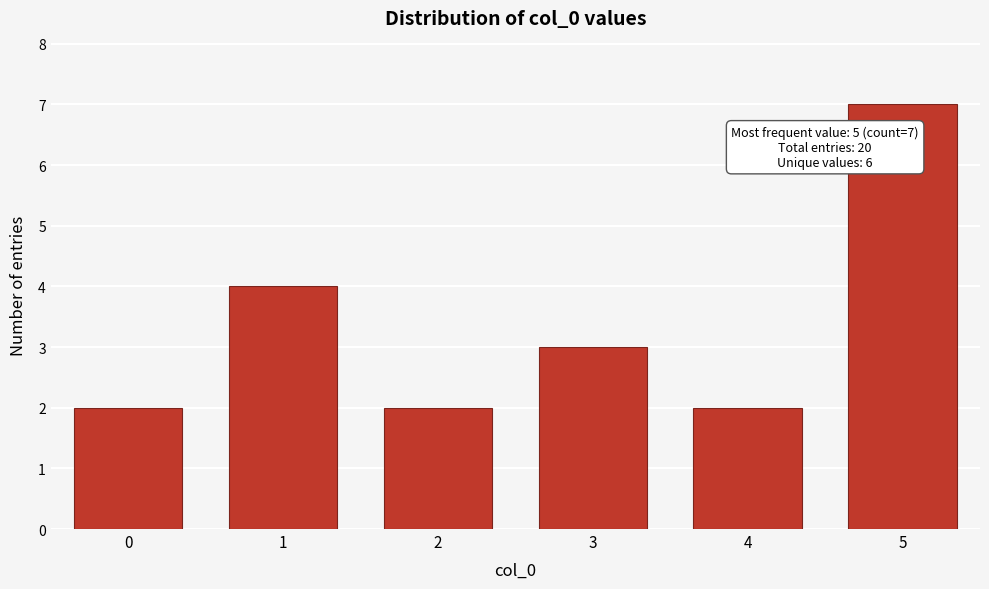

Reading left to right, what are all the values shown in this chart?

0=2	1=4	2=2	3=3	4=2	5=7